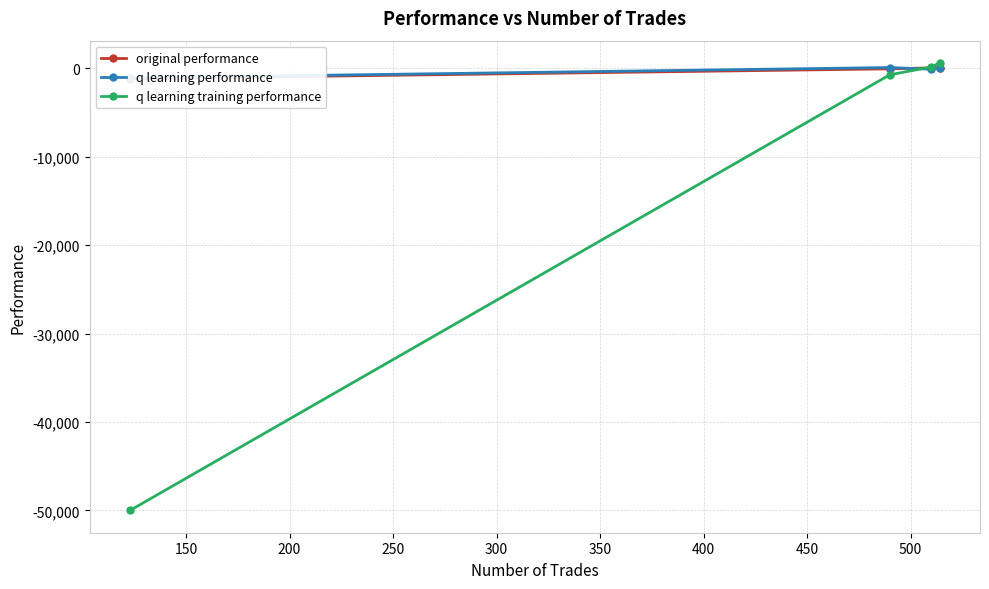

How many lines are shown in the chart?

3